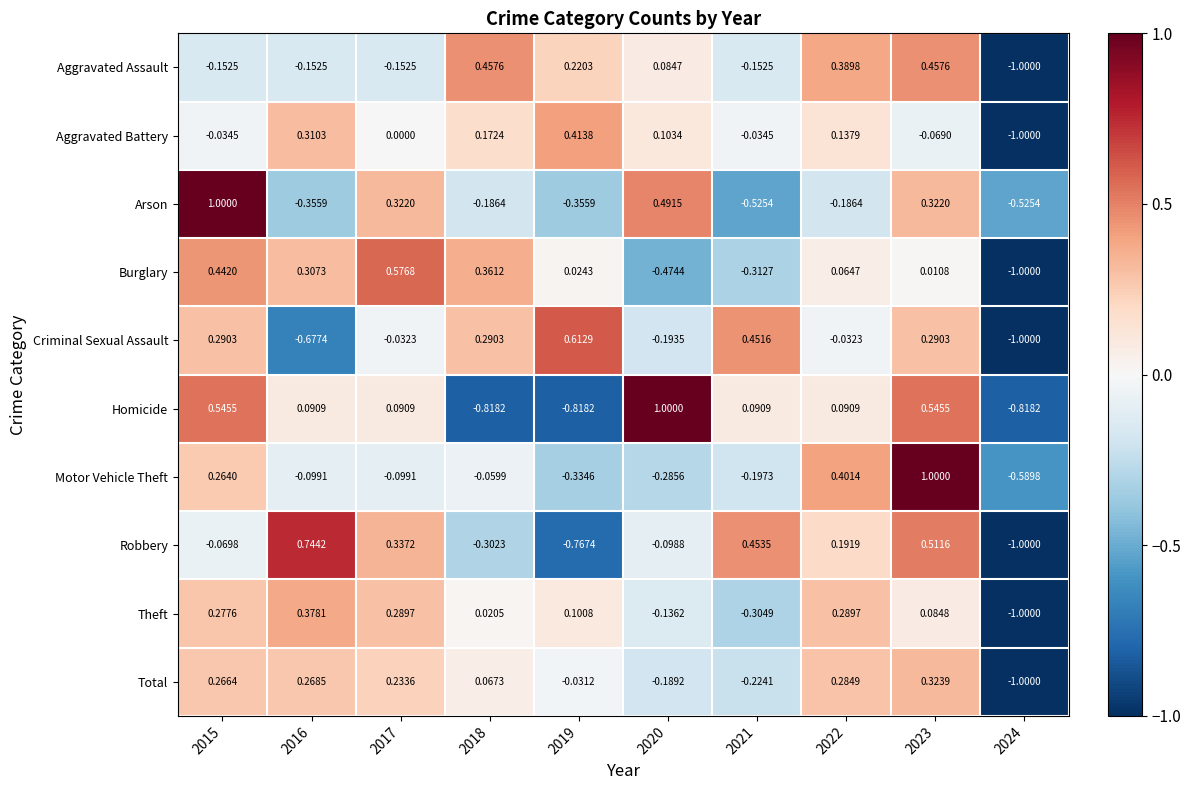

What is the difference between the highest and lowest values at 2015?

1.2